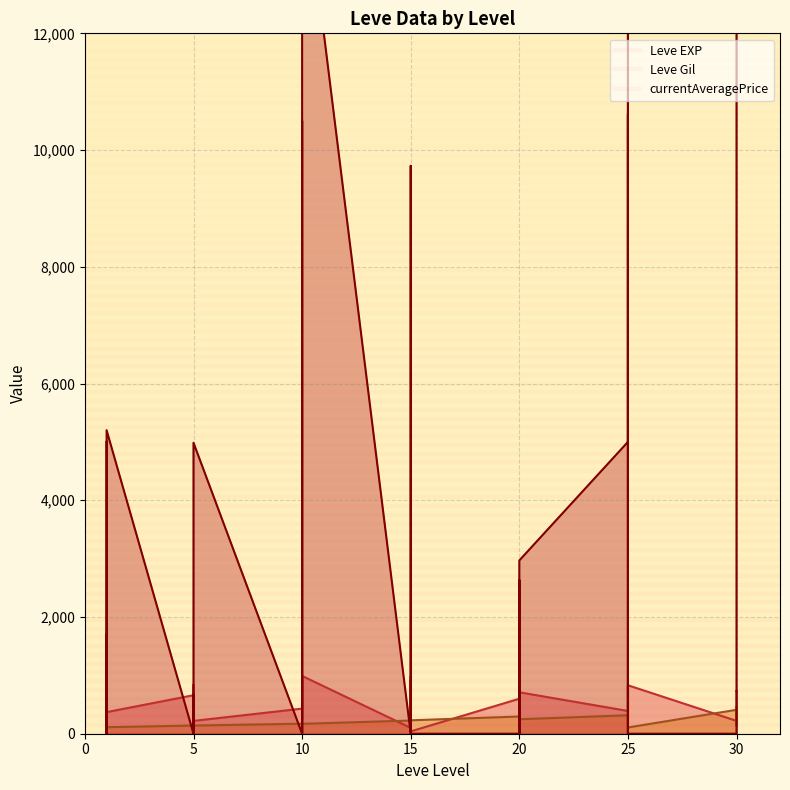

Where is the first local maximum for Leve Gil?

5